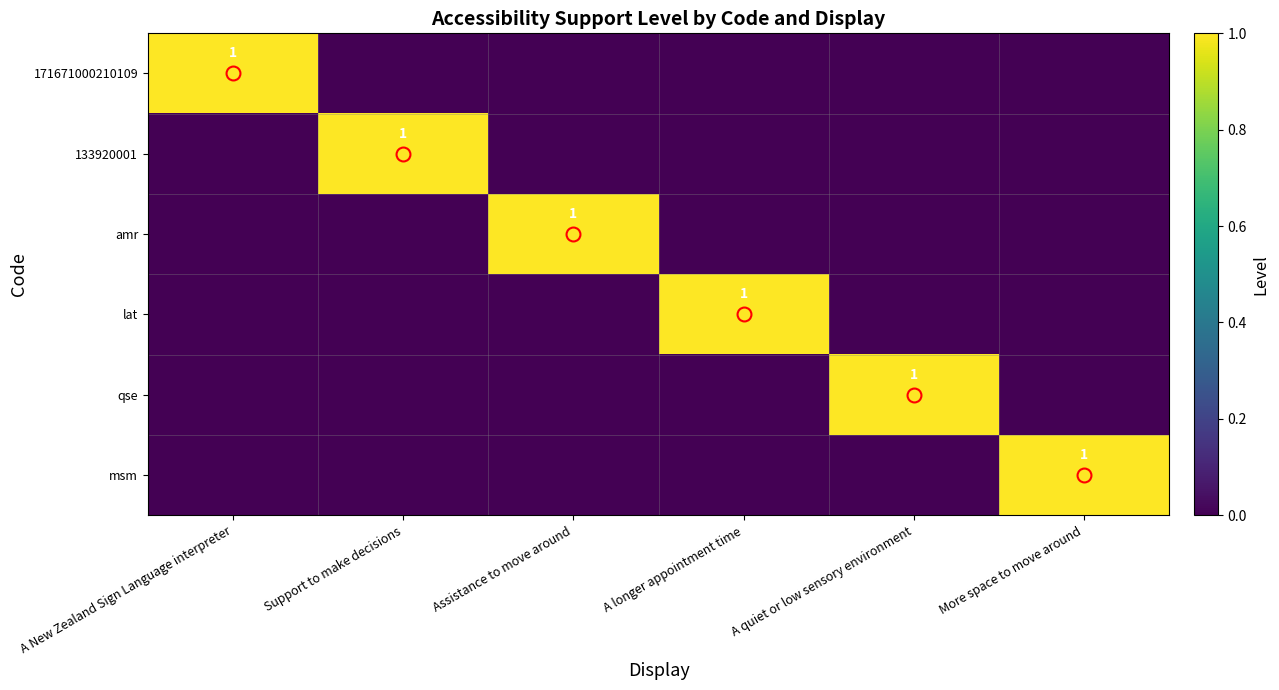

The value of lat at A quiet or low sensory environment is 0. True or false?

True